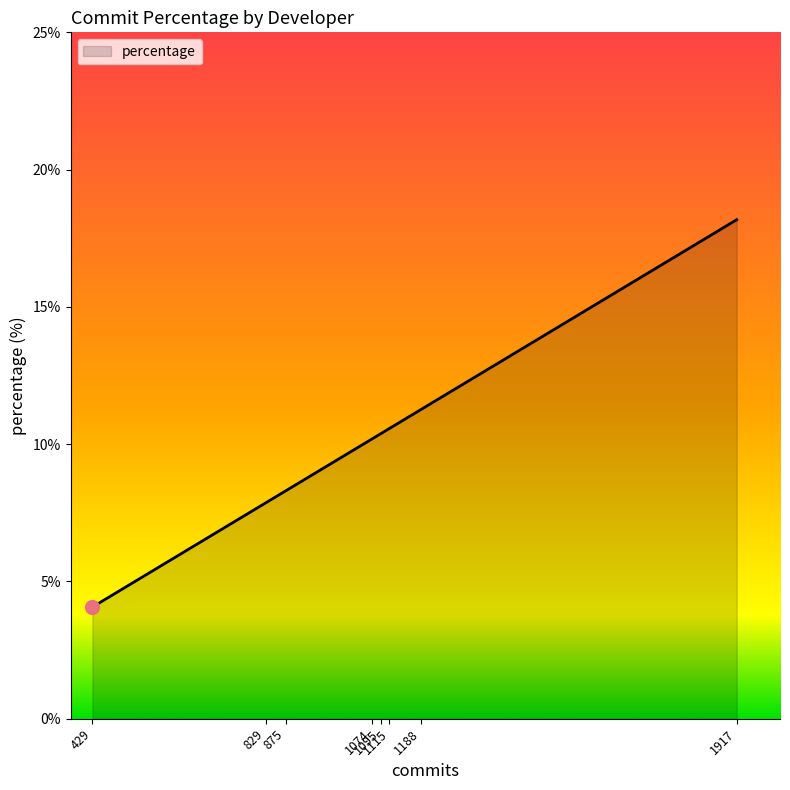

The value at 829 is 4.3. True or false?

False